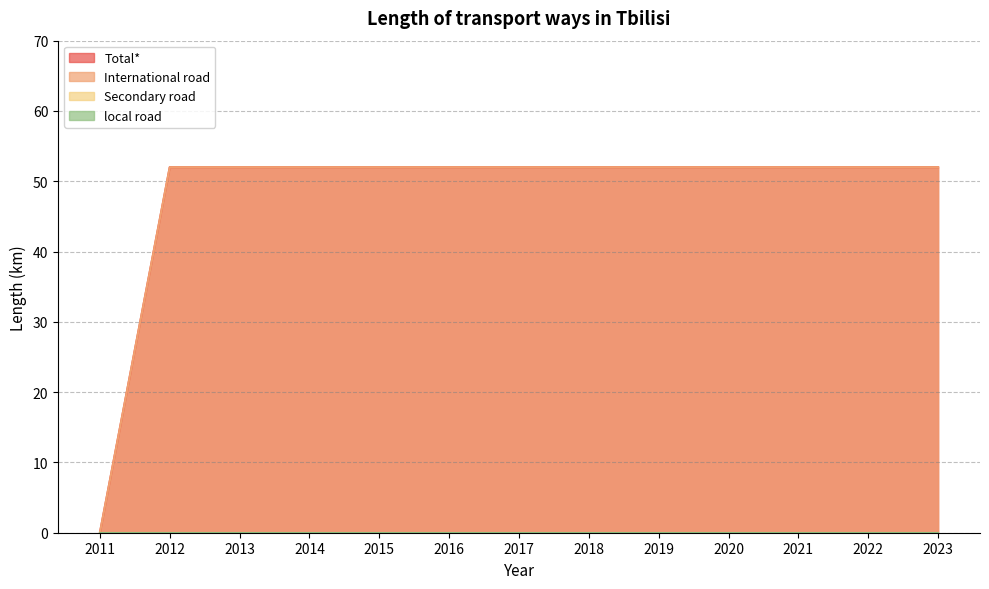

Does the chart have visible grid lines?

Yes